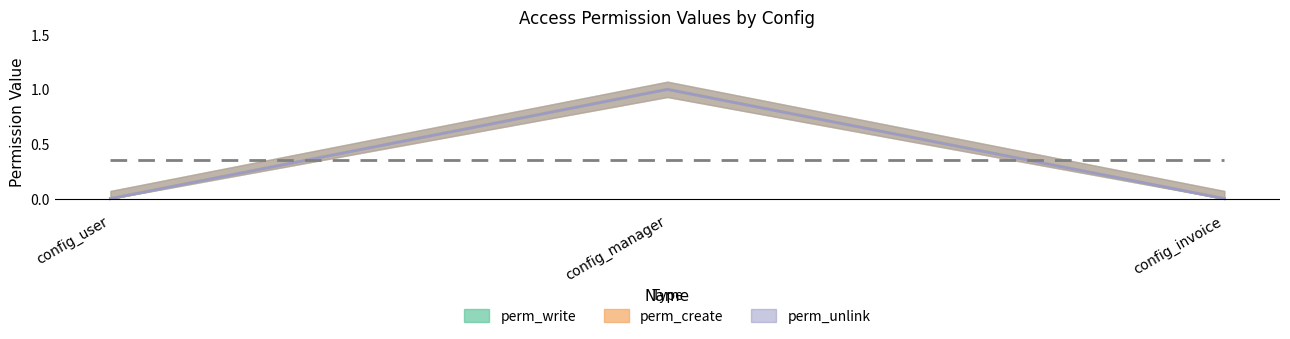

Rank the series by their maximum value, from highest to lowest.

perm_write, perm_create, perm_unlink